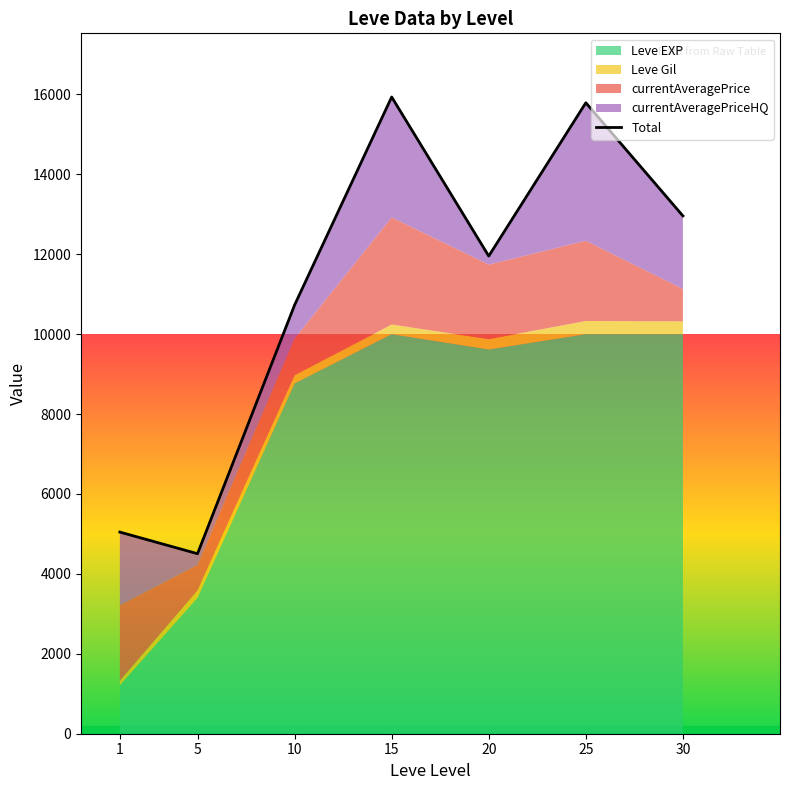

At which category does the chart reach its minimum across all series?

5